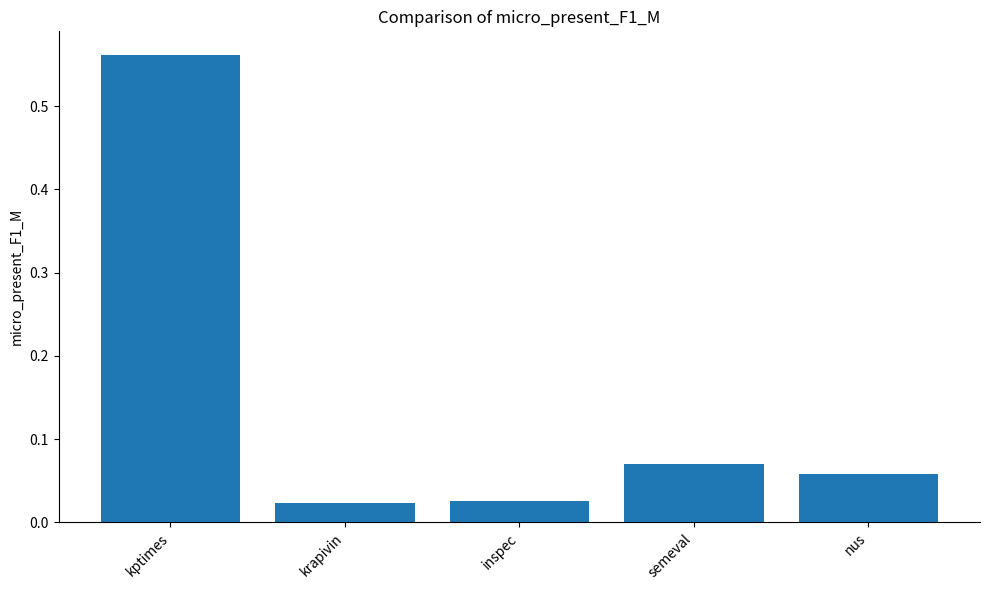

Which label corresponds to the largest value in the chart?

kptimes